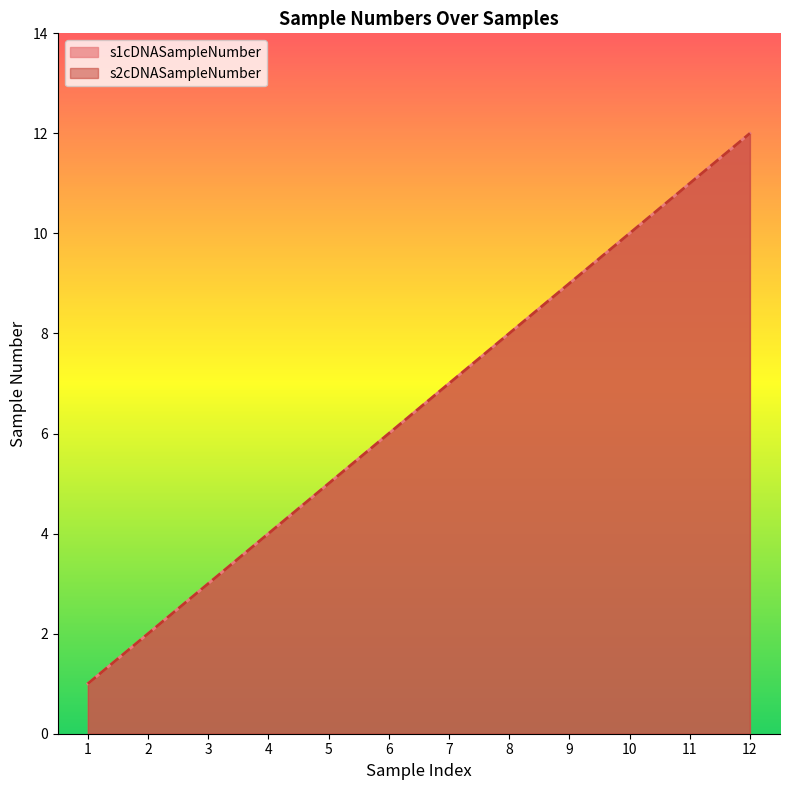

What is the sum of all s2cDNASampleNumber values?

78